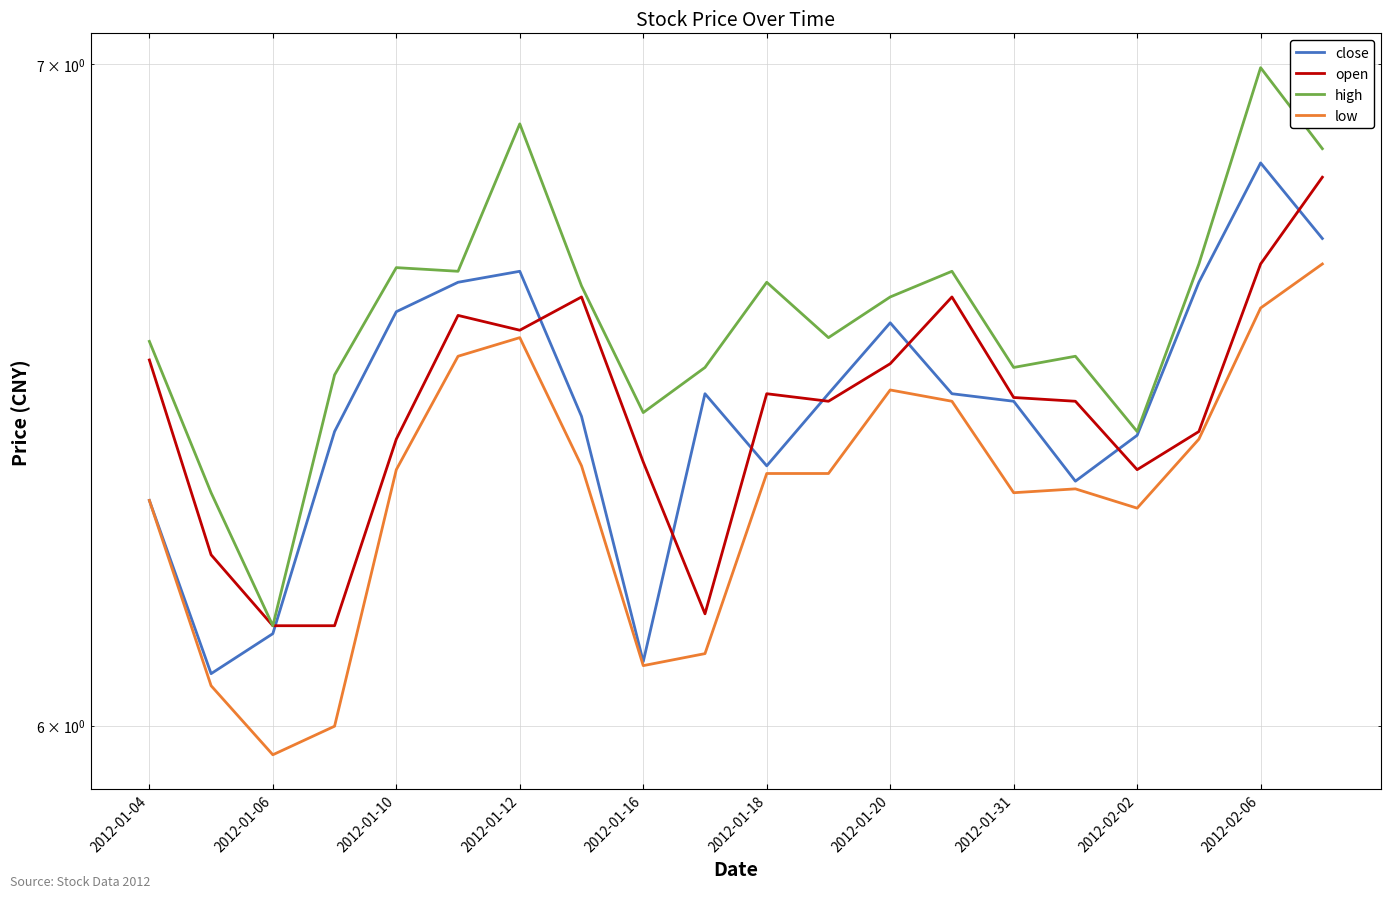

What is the difference between the high values at 19 and 2012-02-06?

0.3